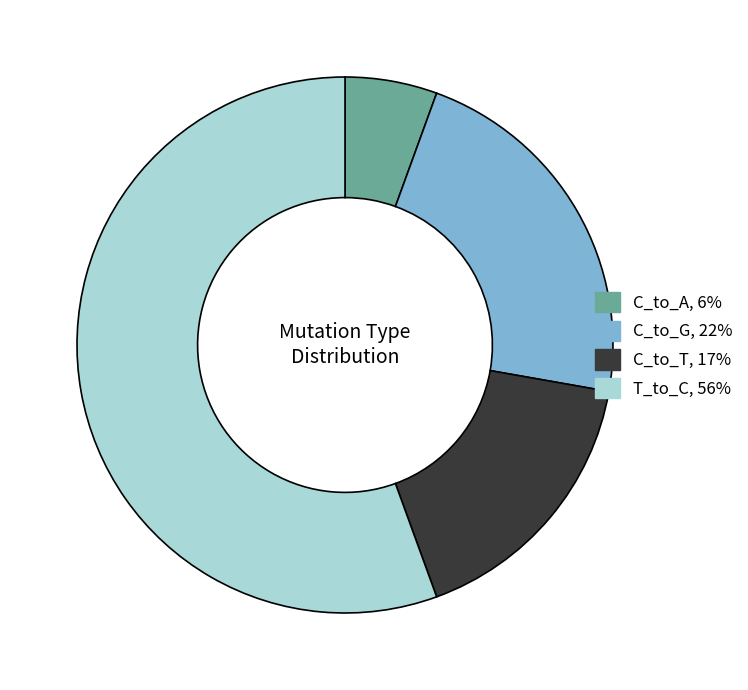

Does any single category account for the majority?

Yes